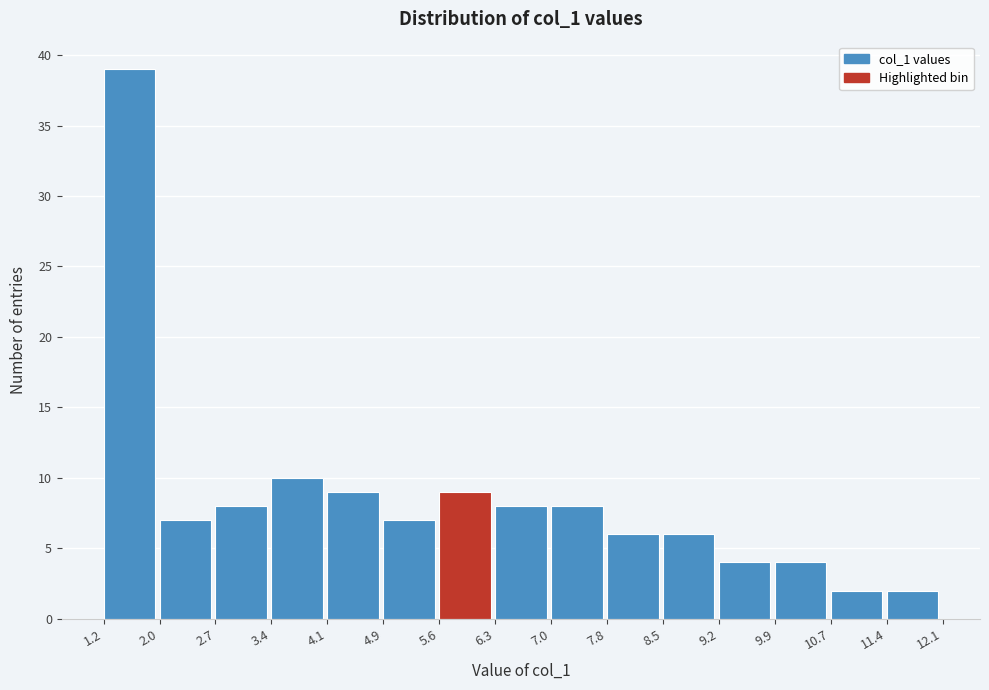

Reading left to right, list every bar in this chart as the range it spans on the x-axis followed by its height. The values are not printed on the chart, so give them approximately, as read against the axis.

1.2 to 2.0: 39
2.0 to 2.7: 7
2.7 to 3.4: 8
3.4 to 4.1: 10
4.1 to 4.9: 9
4.9 to 5.6: 7
5.6 to 6.3: 9
6.3 to 7.0: 8
7.0 to 7.8: 8
7.8 to 8.5: 6
8.5 to 9.2: 6
9.2 to 9.9: 4
9.9 to 10.7: 4
10.7 to 11.4: 2
11.4 to 12.1: 2